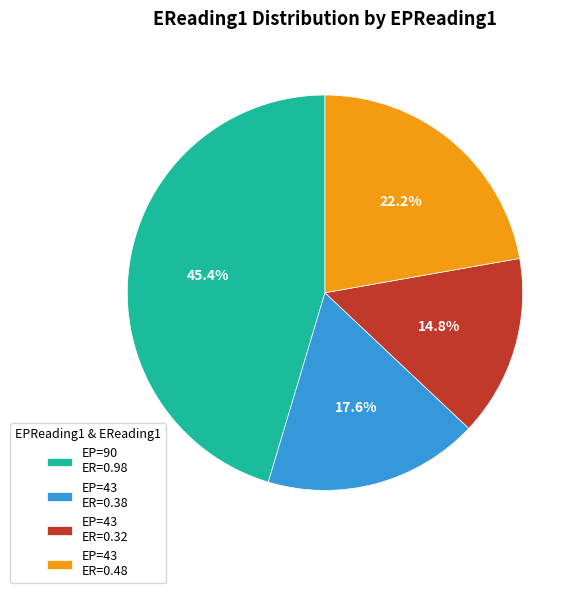

Which has a higher value, EP=43 ER=0.38 or EP=43 ER=0.32?

EP=43 ER=0.38